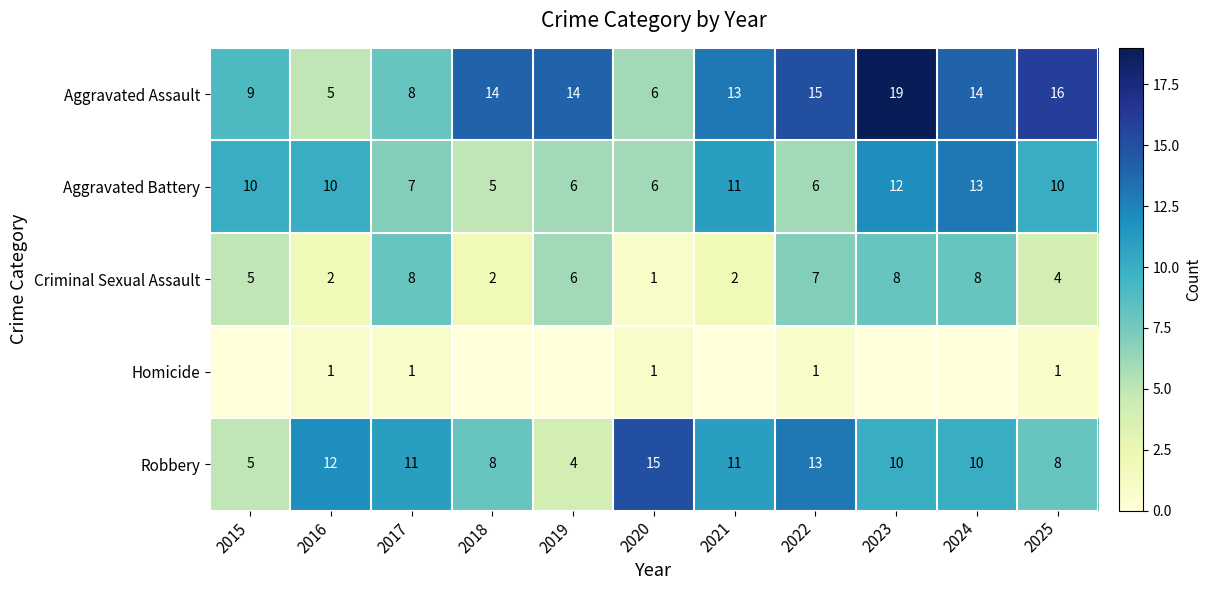

What is the spread (max minus min) of values at 2015?

10